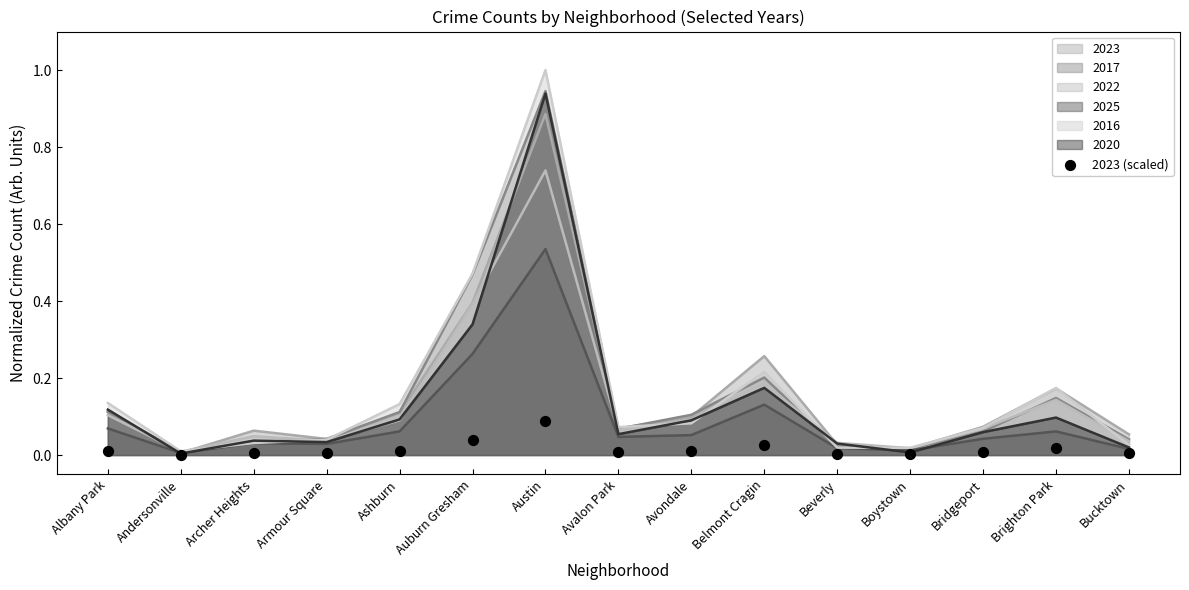

Which has a higher value, Auburn Gresham or Andersonville?

Auburn Gresham